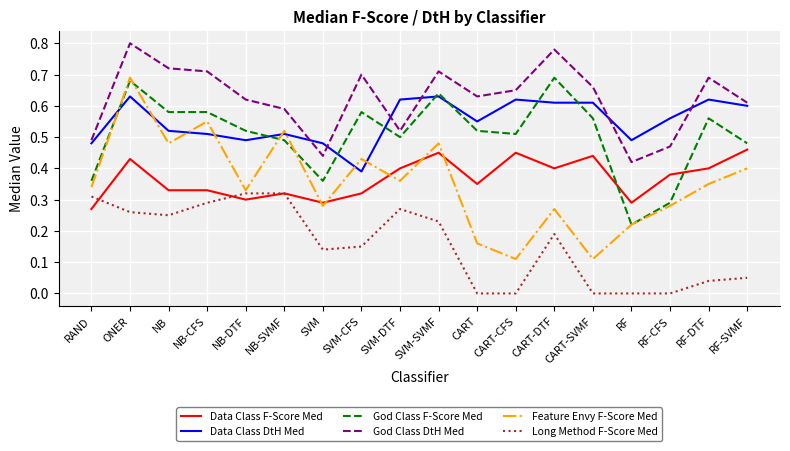

Is the value of Data Class F-Score Med at NB greater than the value of Long Method F-Score Med at RF?

Yes